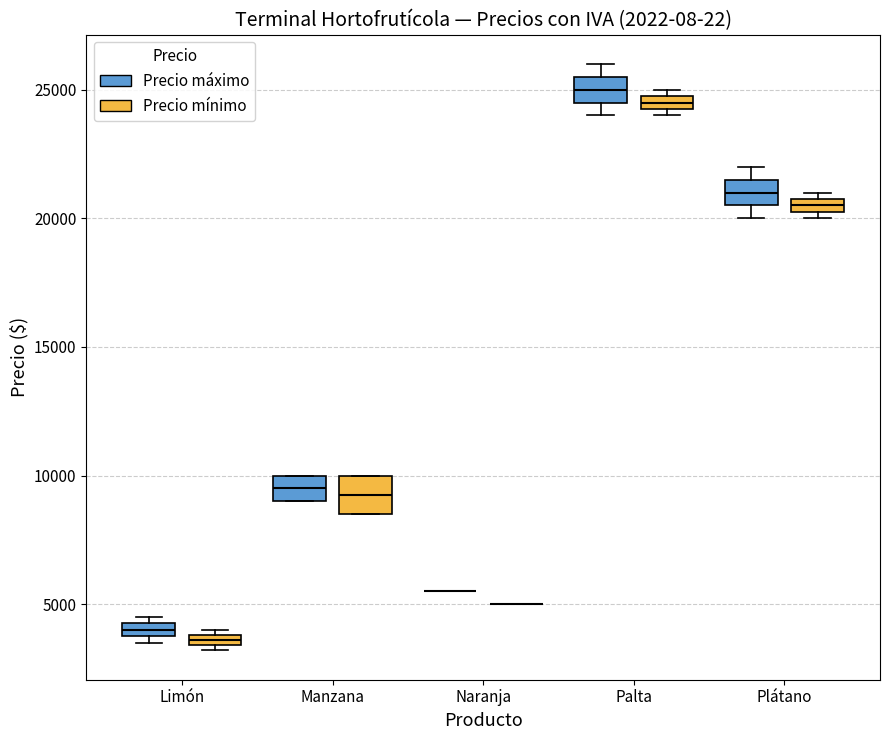

Comparing the boxes themselves (not the whiskers), which one is the tallest?

Manzana (Precio mínimo)